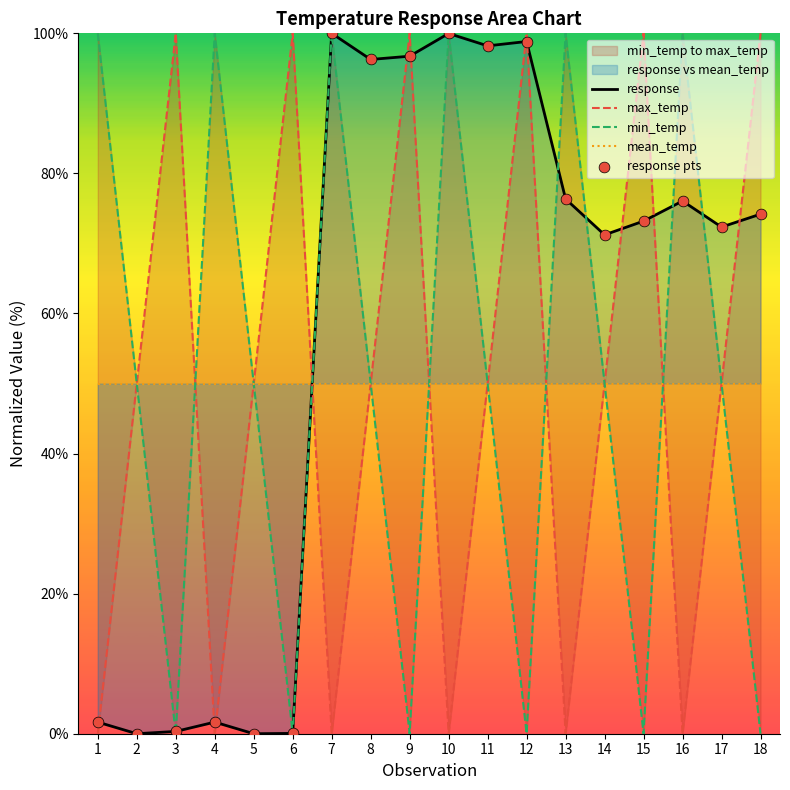

At which category is the sum across all series the highest?

7